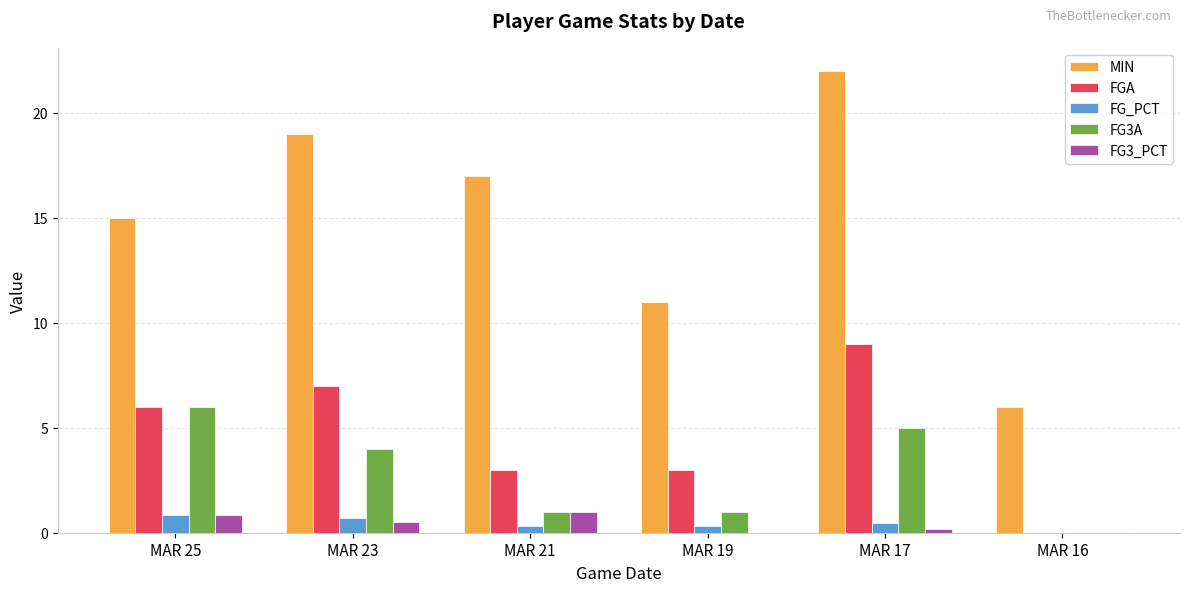

Reading left to right, extract all data points from this chart.

MIN: 15.0	19.0	17.0	11.0	22.0	6.0
FGA: 6.0	7.0	3.0	3.0	9.0	0.0
FG_PCT: 0.8	0.7	0.3	0.3	0.4	0.0
FG3A: 6.0	4.0	1.0	1.0	5.0	0.0
FG3_PCT: 0.8	0.5	1.0	0.0	0.2	0.0